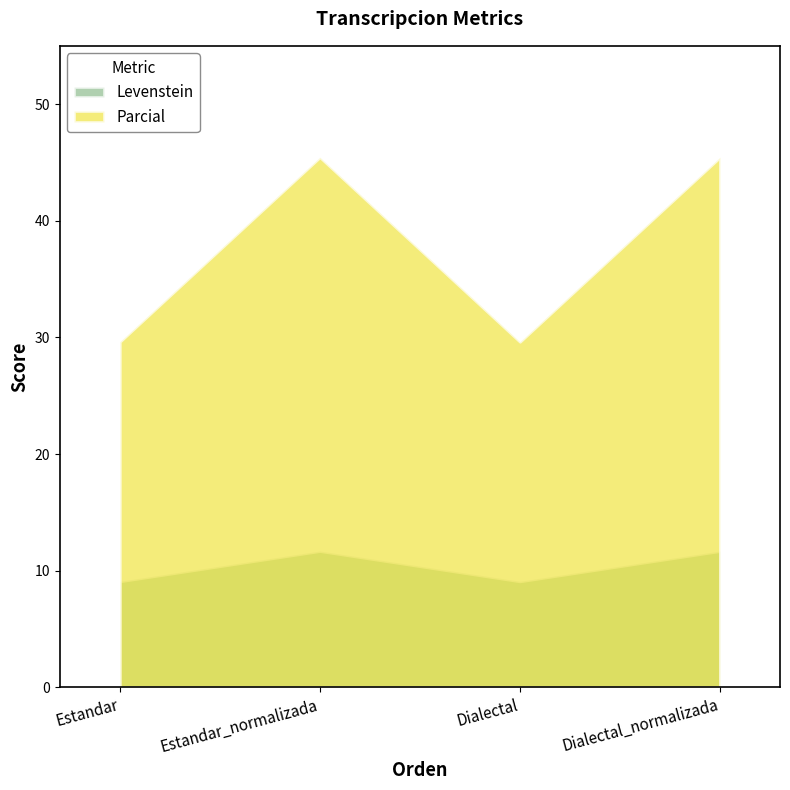

What is the sum of the Levenstein values at Estandar_normalizada and Dialectal?

20.8